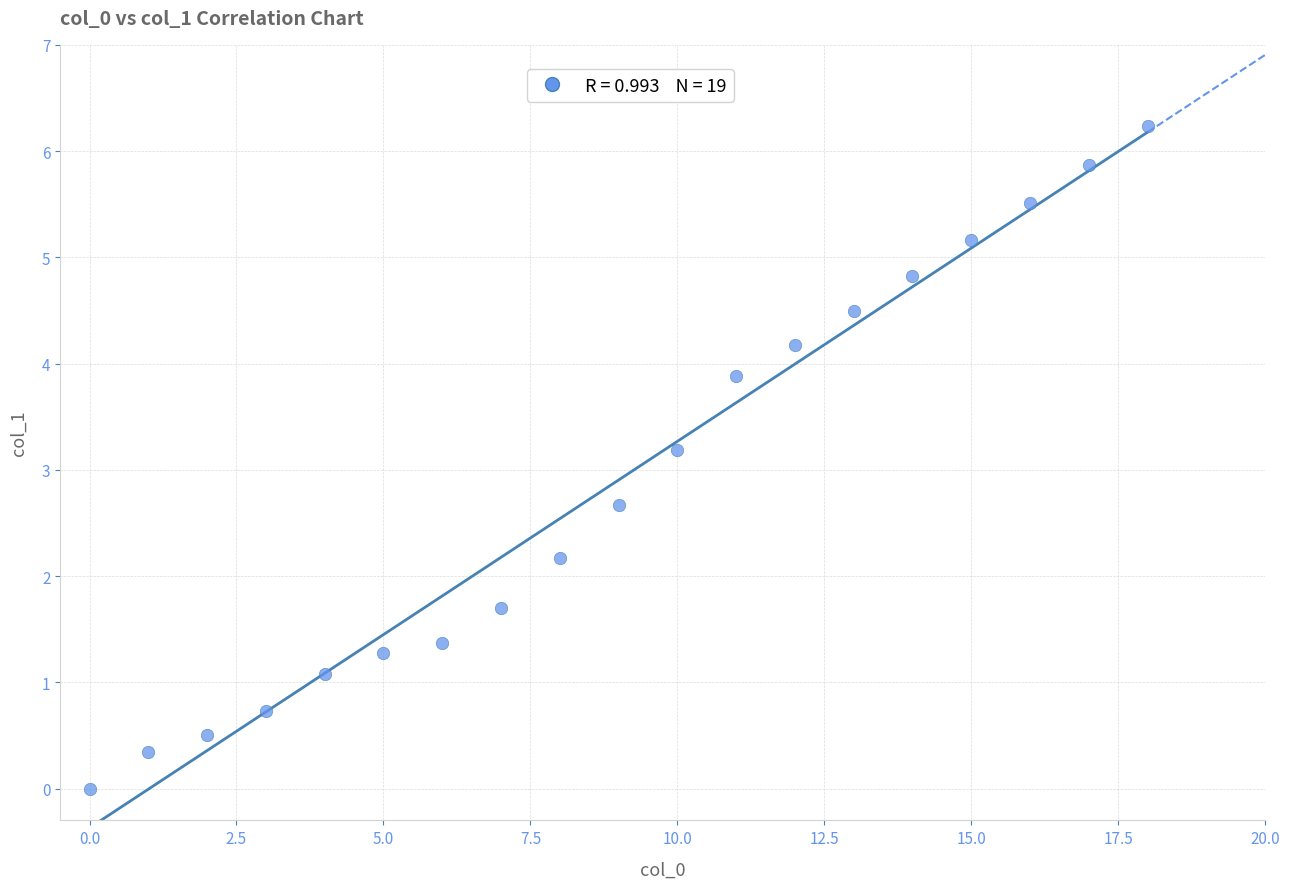

What is the range of Y values (max minus min)?

6.2